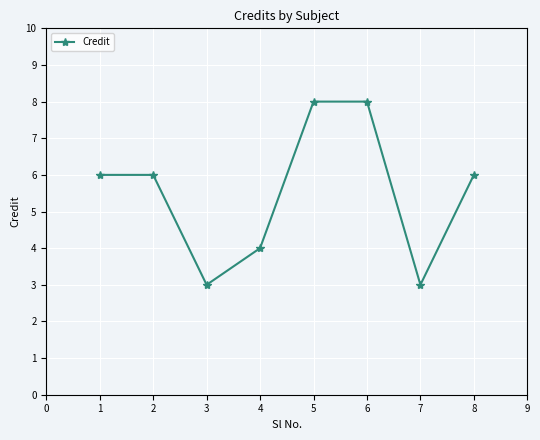

Which has a higher value, 7 or 1?

1